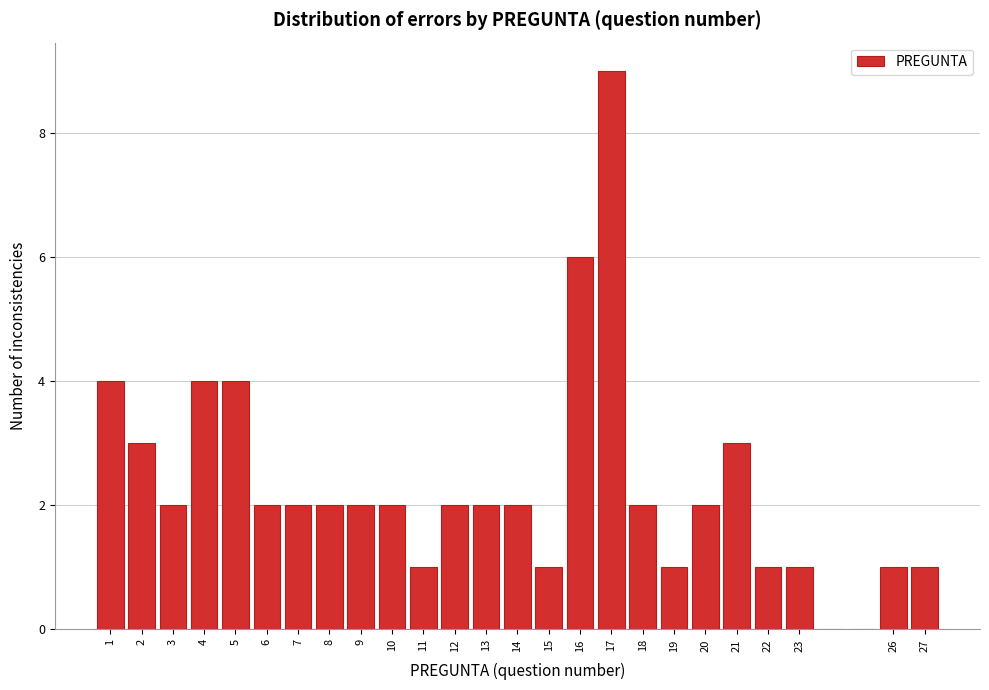

Reading left to right, transcribe this chart: for each bar, give the range it covers on the x-axis and its height. The values are not printed on the chart, so give them approximately, as read against the axis.

0.5 to 1.5: 4
1.5 to 2.5: 3
2.5 to 3.5: 2
3.5 to 4.5: 4
4.5 to 5.5: 4
5.5 to 6.5: 2
6.5 to 7.5: 2
7.5 to 8.5: 2
8.5 to 9.5: 2
9.5 to 10.5: 2
10.5 to 11.5: 1
11.5 to 12.5: 2
12.5 to 13.5: 2
13.5 to 14.5: 2
14.5 to 15.5: 1
15.5 to 16.5: 6
16.5 to 17.5: 9
17.5 to 18.5: 2
18.5 to 19.5: 1
19.5 to 20.5: 2
20.5 to 21.5: 3
21.5 to 22.5: 1
22.5 to 23.5: 1
23.5 to 24.5: 0
24.5 to 25.5: 0
25.5 to 26.5: 1
26.5 to 27.5: 1